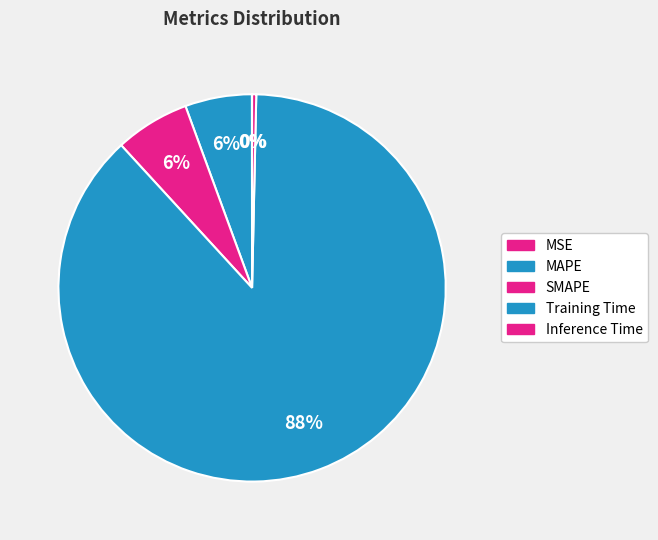

Is it true that Inference Time is 1% of the pie?

False